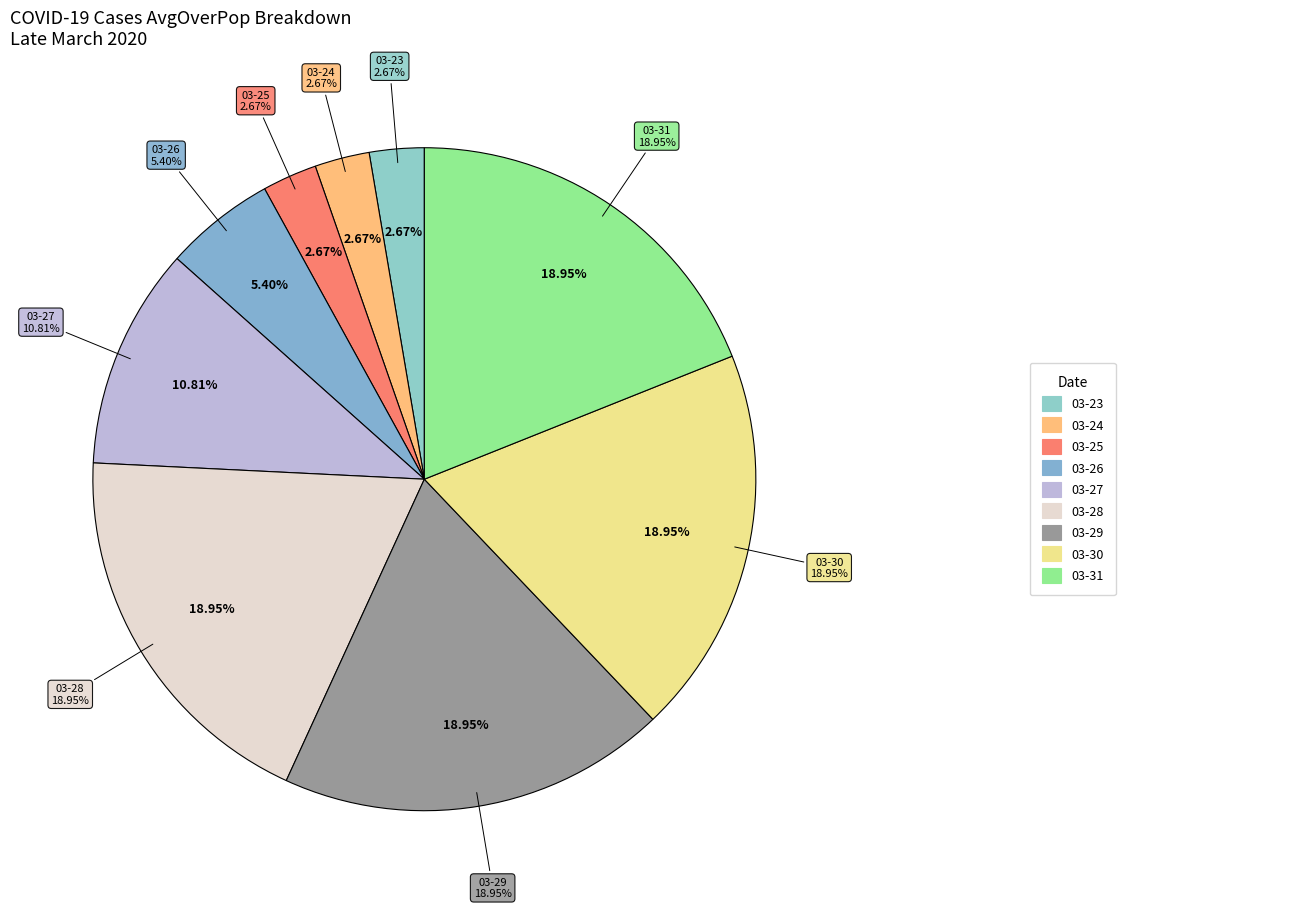

Is there any slice that represents more than half of the pie?

No